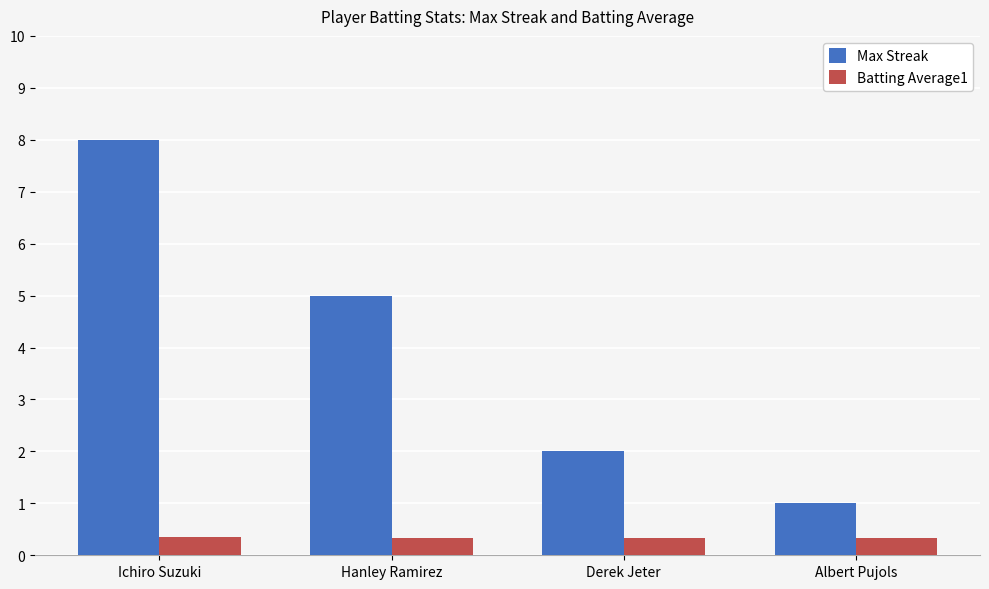

What is the difference between the Max Streak values at Derek Jeter and Albert Pujols?

1.0